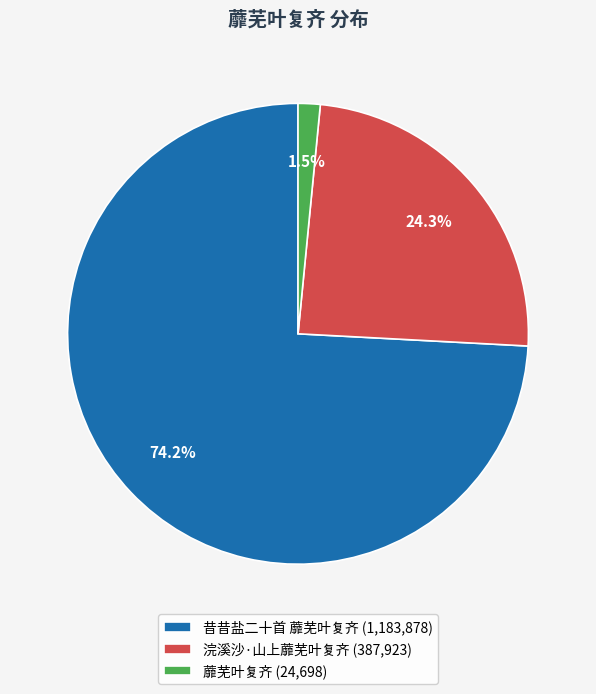

What percentage is the 浣溪沙·山上蘼芜叶复齐 slice, to the nearest percent?

24%